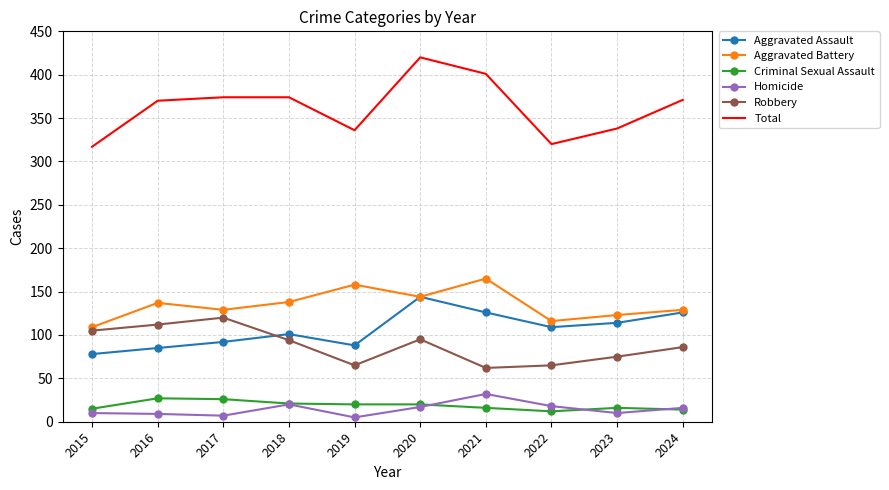

True or false: Aggravated Battery and Total intersect in this chart.

False